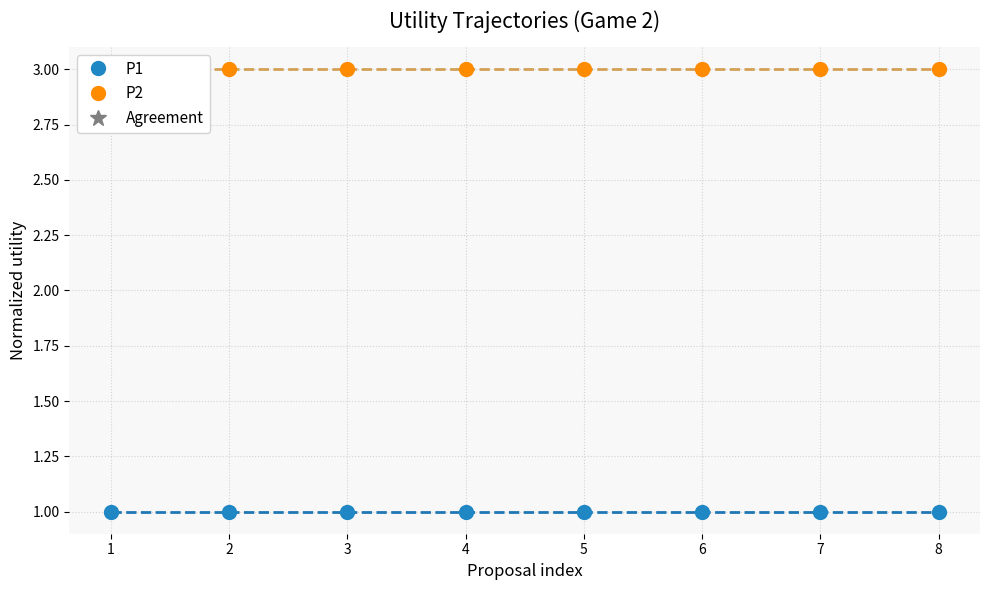

Reading right to left, extract all data points from this chart.

t: 3	3	3	3	3	3	3	3
U: 1	1	1	1	1	1	1	1